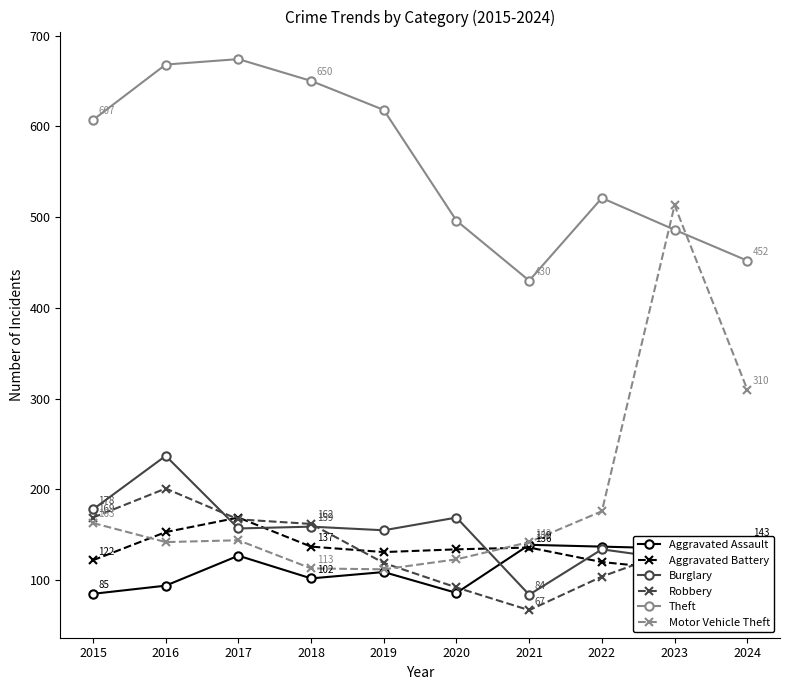

Is this an area chart (filled region under the line)?

No